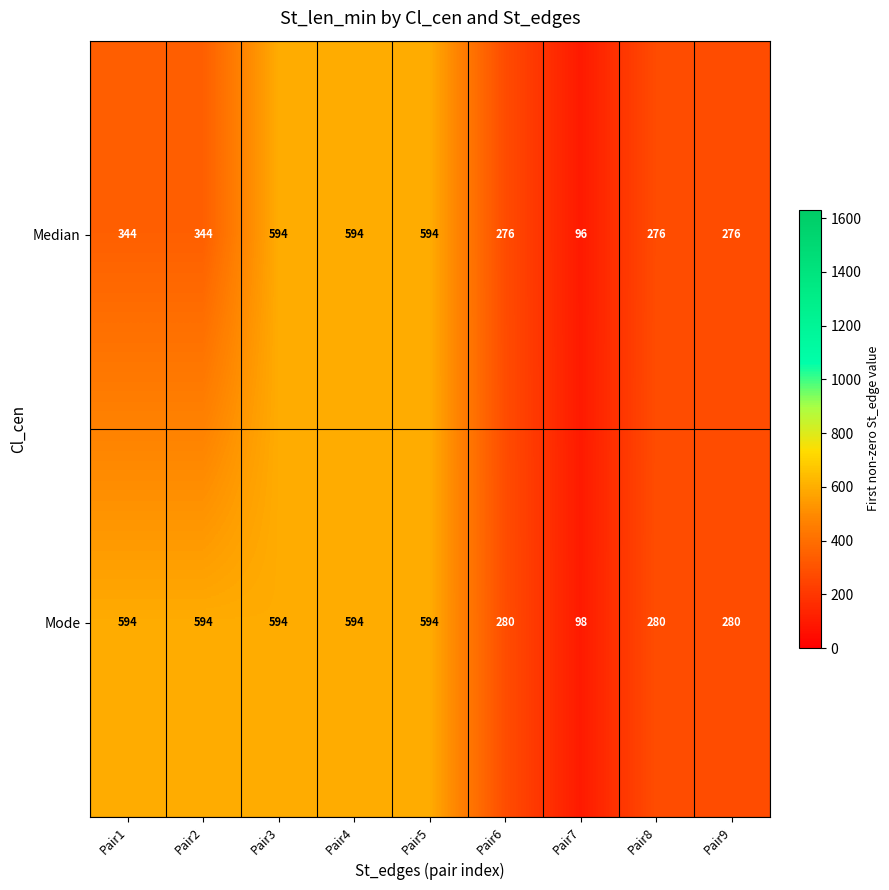

Count the number of categories in the chart.

9